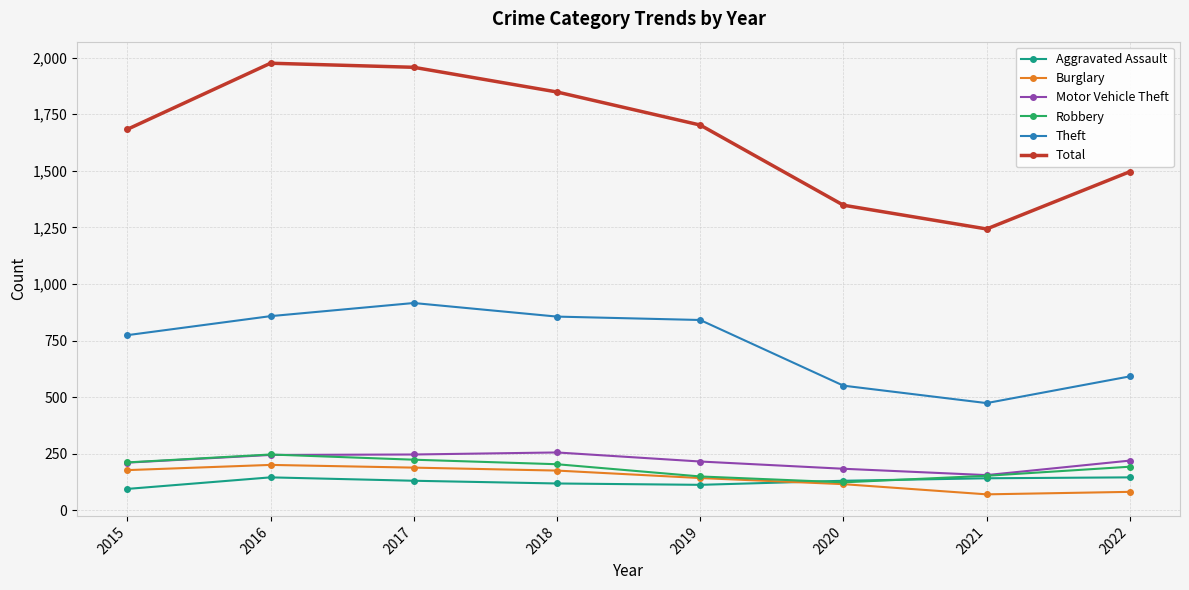

True or false: Theft and Motor Vehicle Theft intersect in this chart.

False